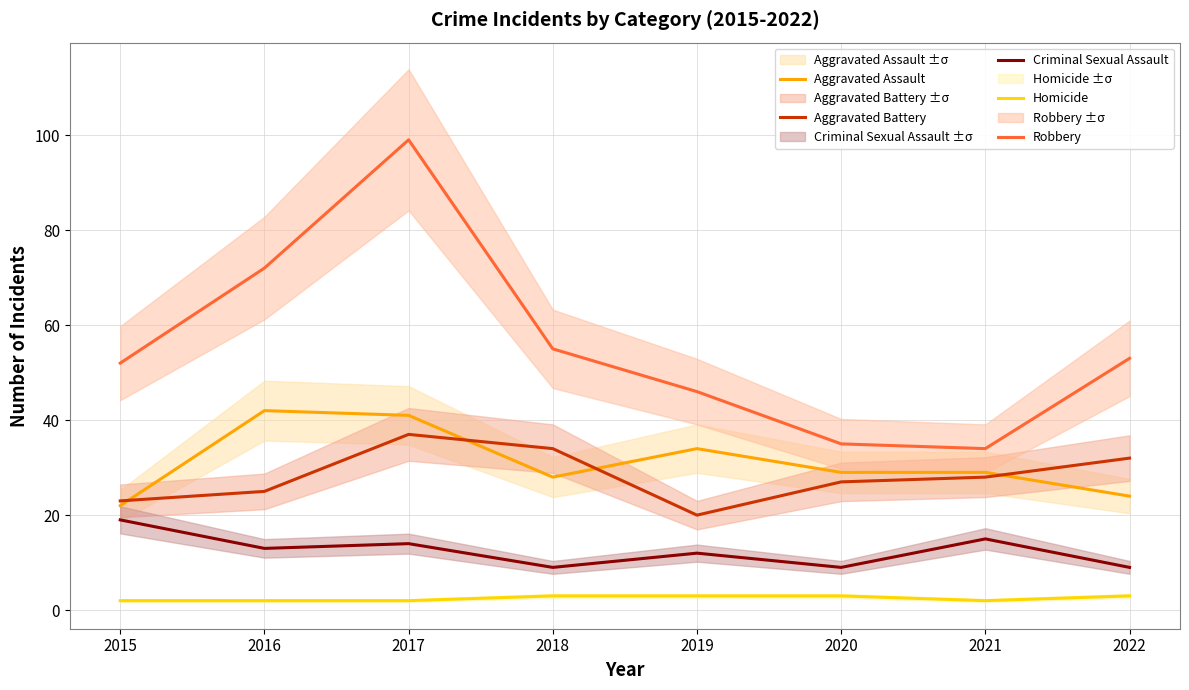

In Criminal Sexual Assault, how many points are higher than both neighbors (excluding endpoints)?

3